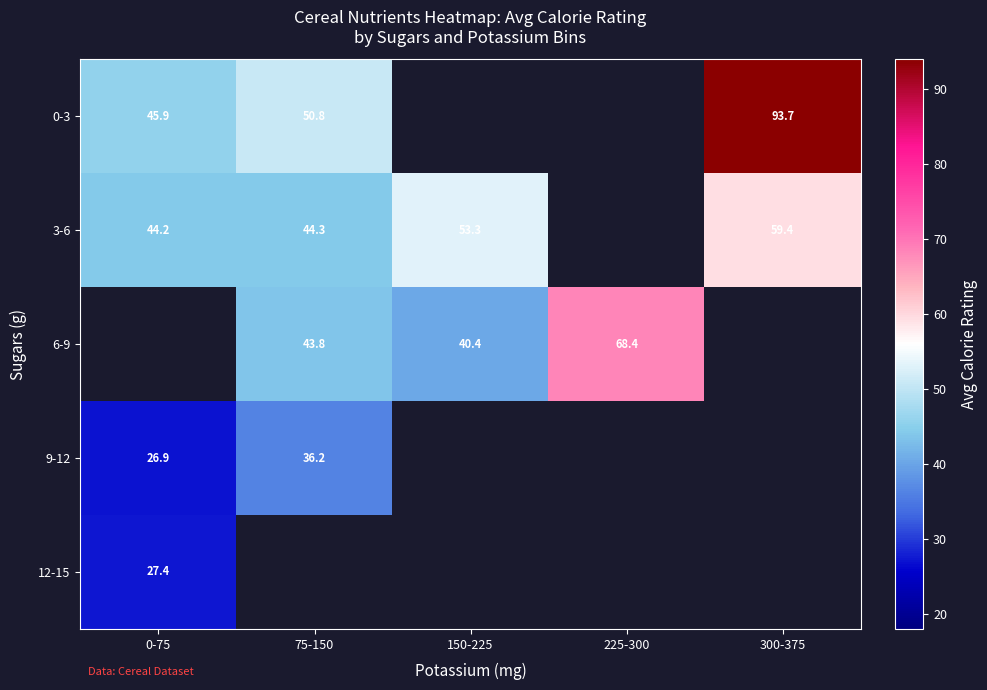

How many positive values does the 0-3 series have?

3